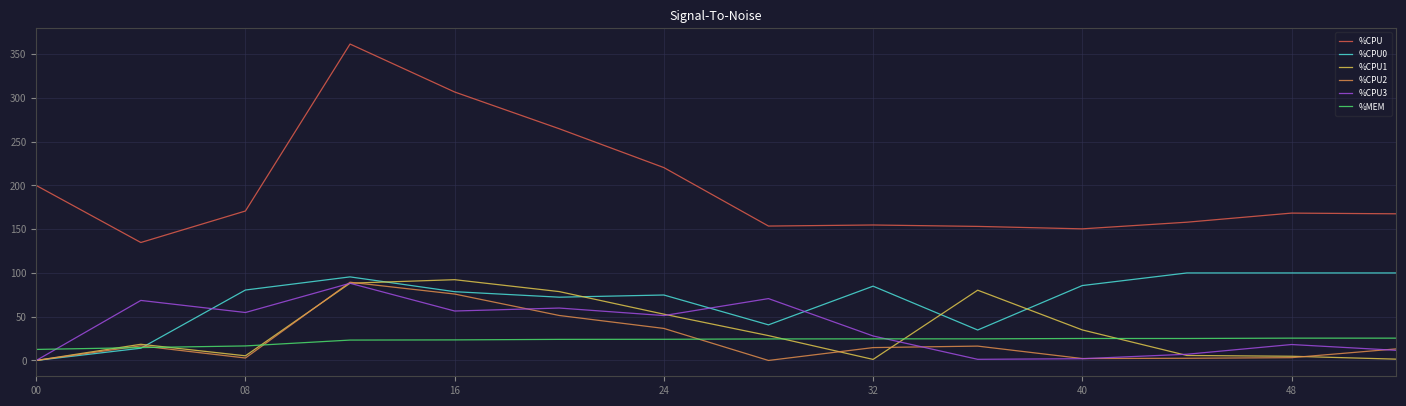

What is the maximum value for %CPU0?

100.0